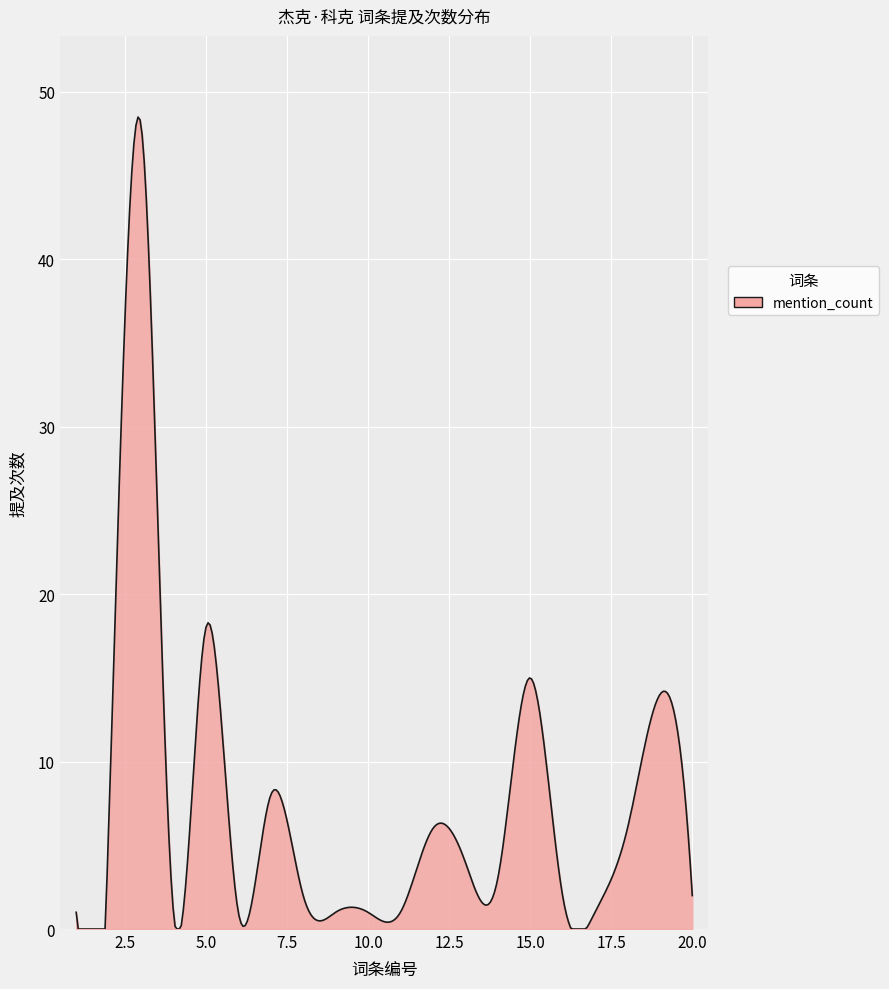

How many lines are shown in the chart?

1